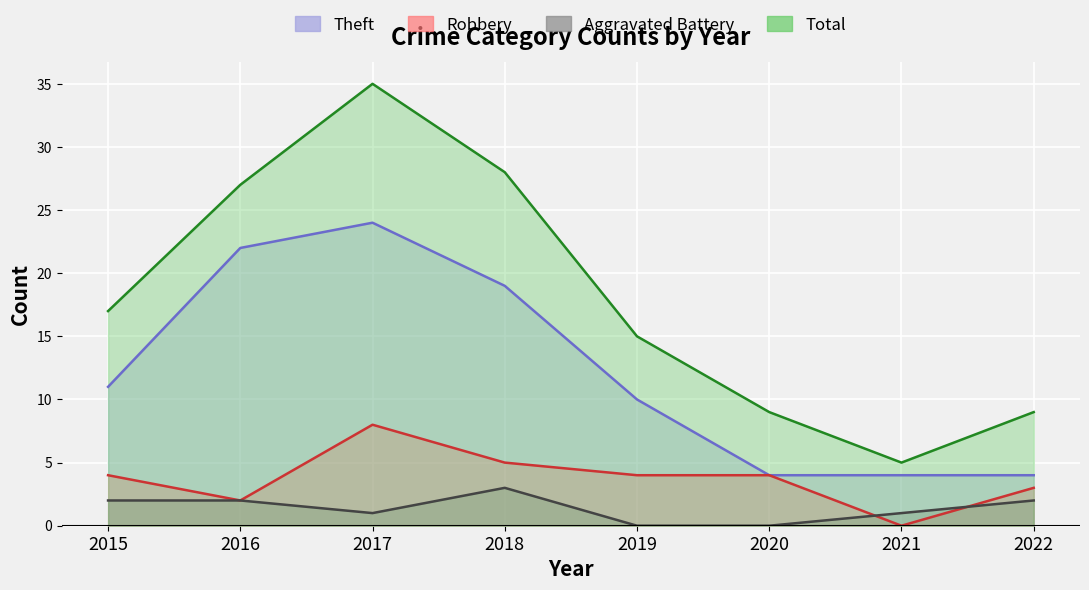

What is the approximate value of Robbery at 2016?

2